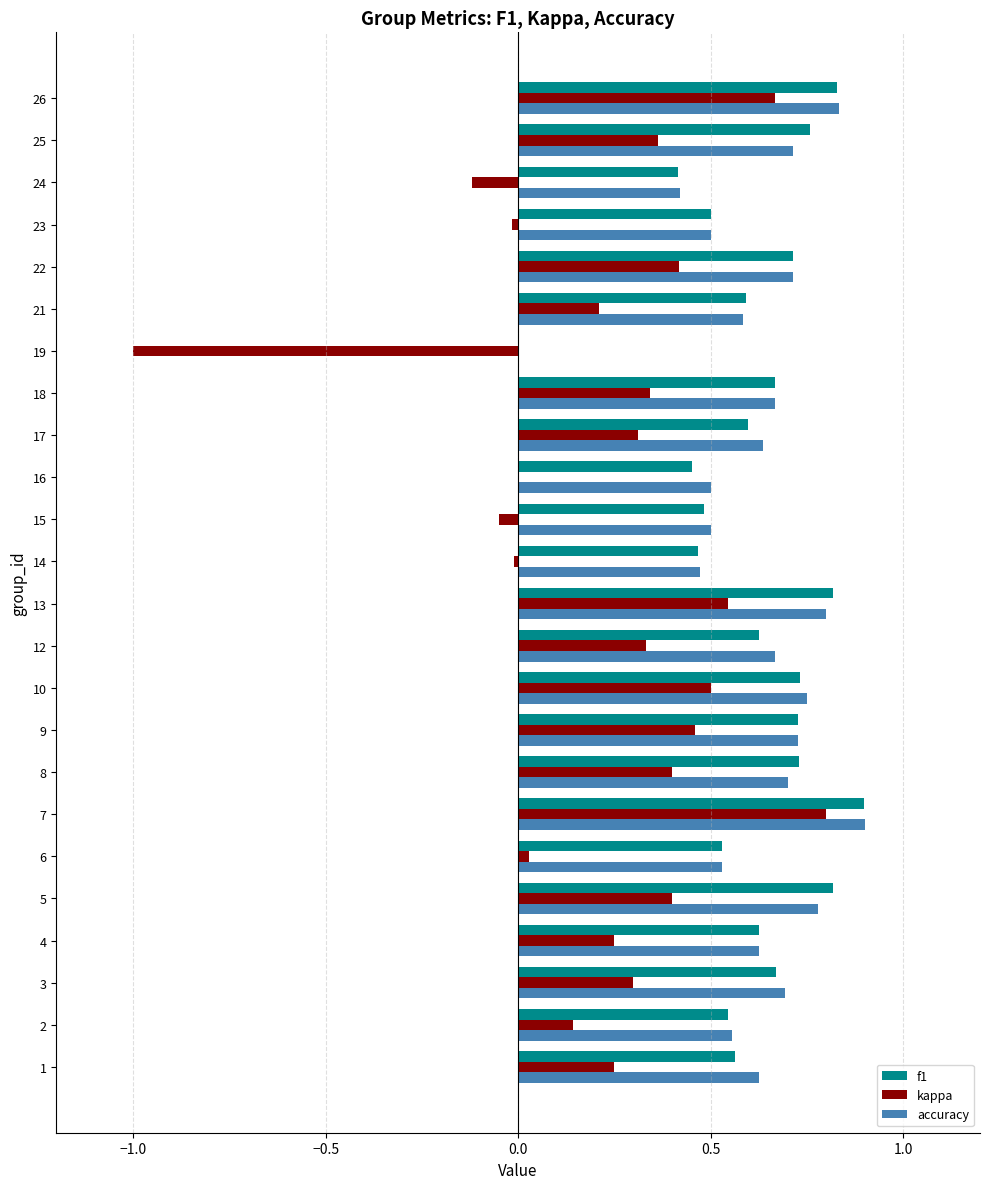

What is the sum of all kappa values?

5.5